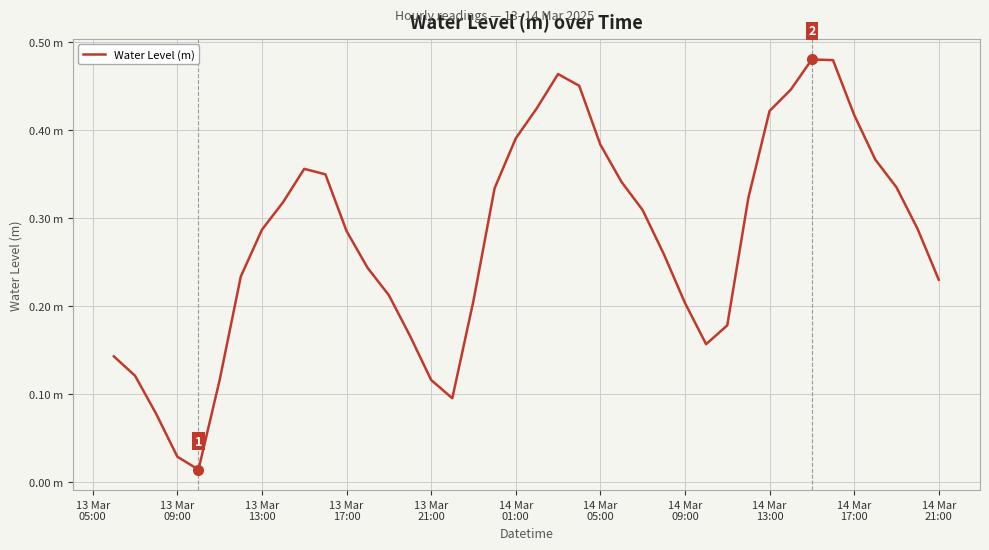

Does the chart display data point markers on the line(s)?

No